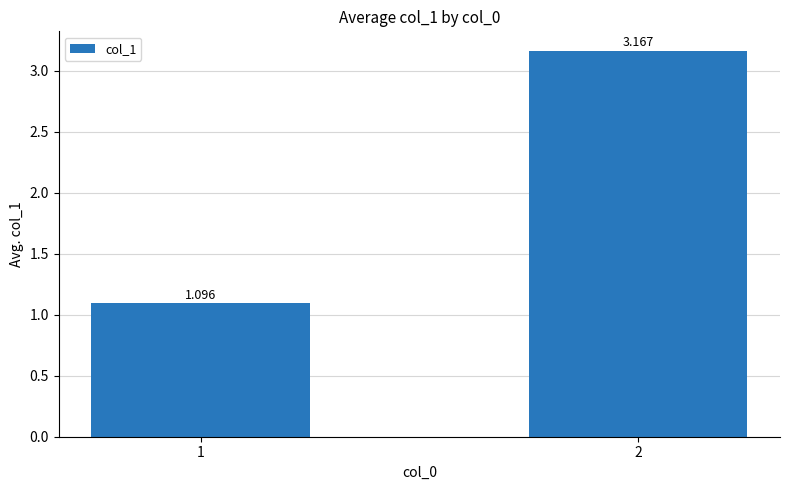

Reading right to left, list all the values displayed in this chart.

2=3.2	1=1.1